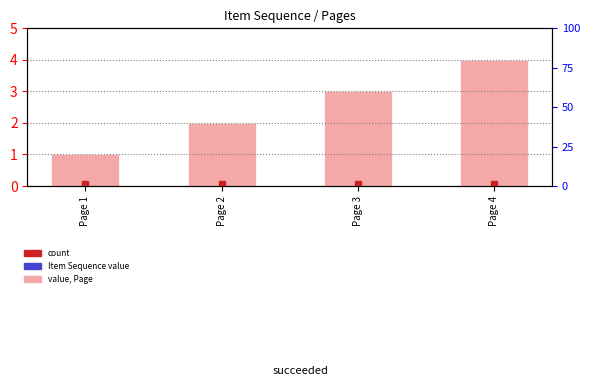

The value at Page 3 is 4. True or false?

False